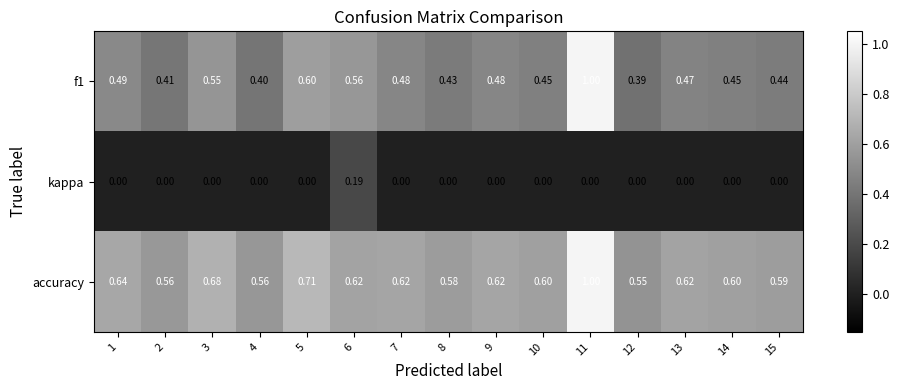

Which series has the largest total across all categories?

accuracy